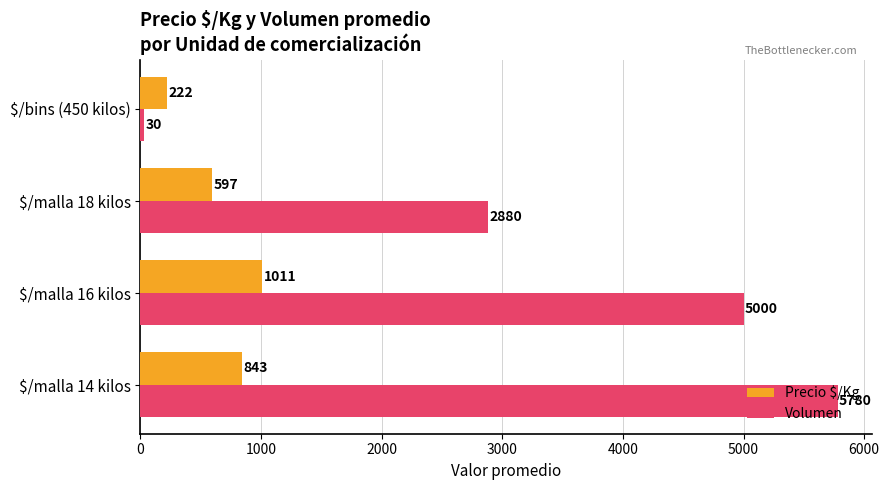

The Volumen series shows 5780 at $/malla 14 kilos. True or false?

True